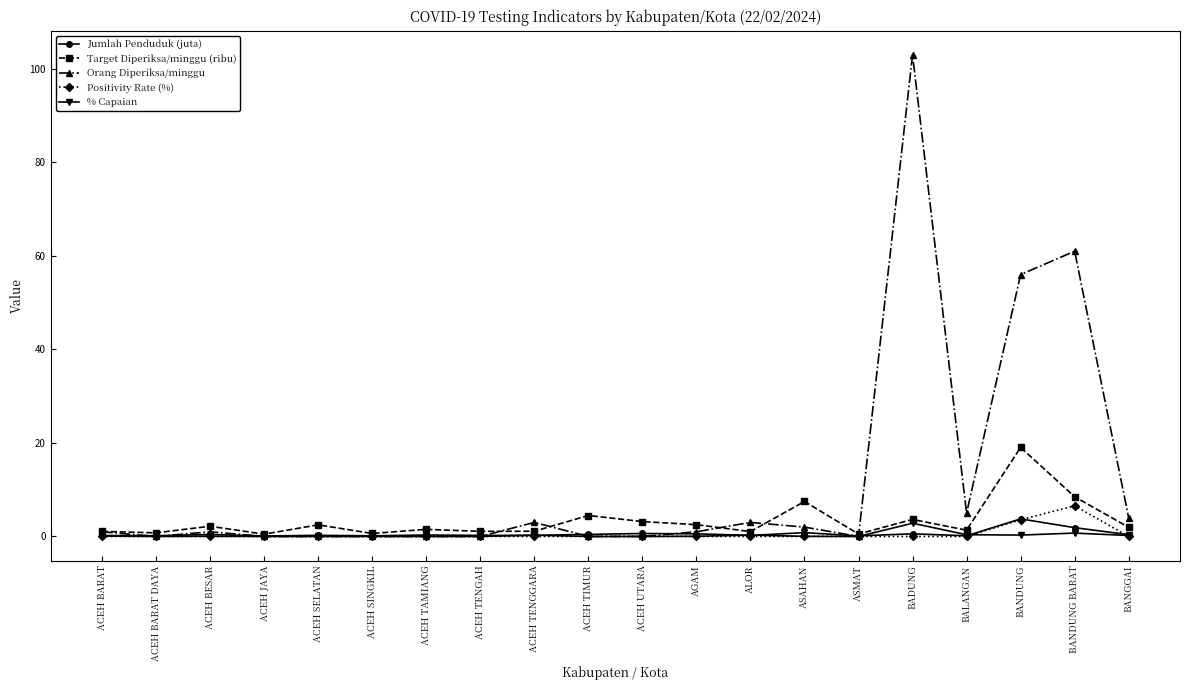

At which category is the sum across all series the highest?

BADUNG